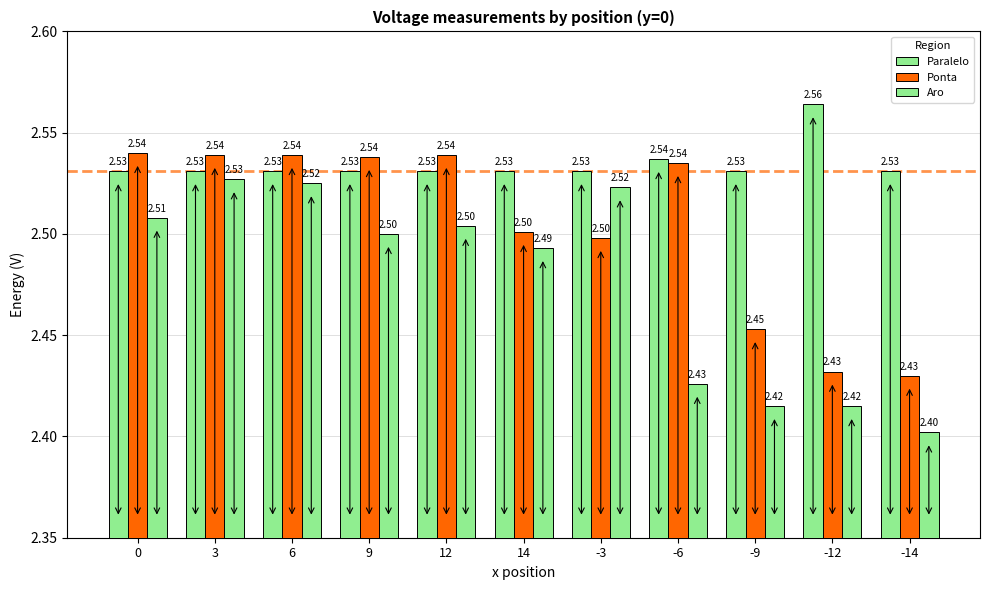

How many groups of bars are there?

11